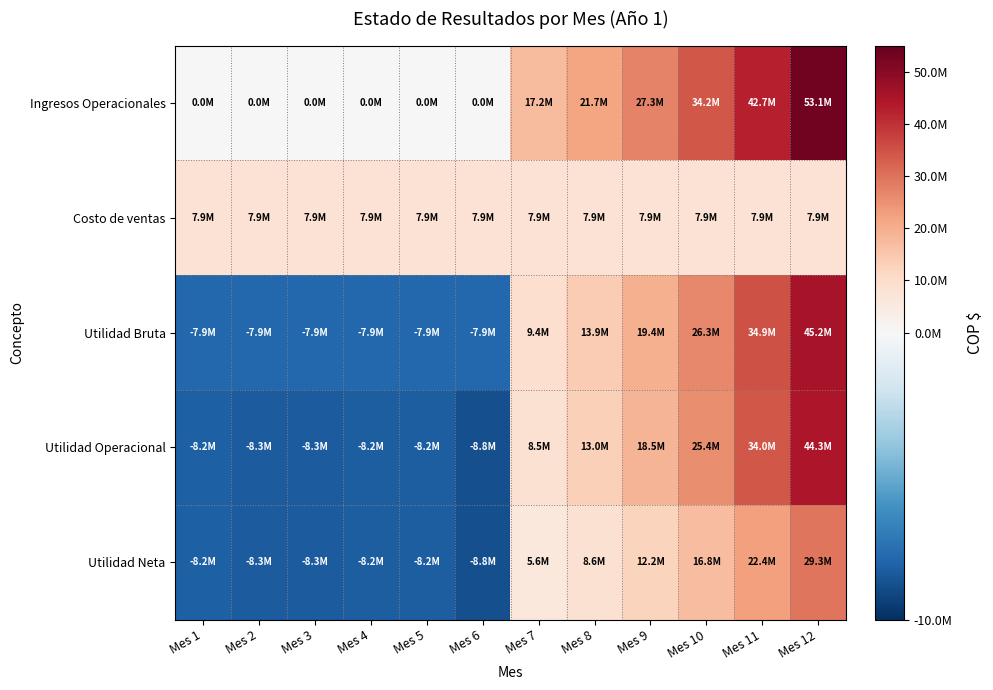

What is the total value across all series at Mes 12?

179826364.9